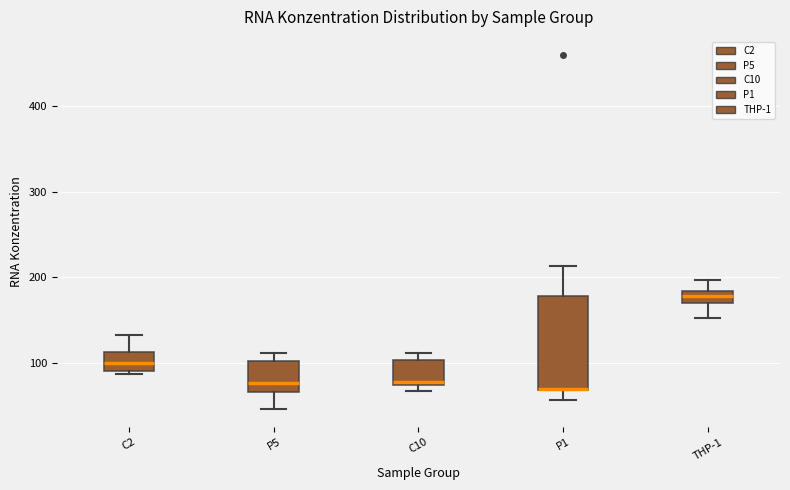

Where is the upper edge of the box for P1 on the y-axis? The values are not printed on the chart, so give them approximately, as read against the axis.

180